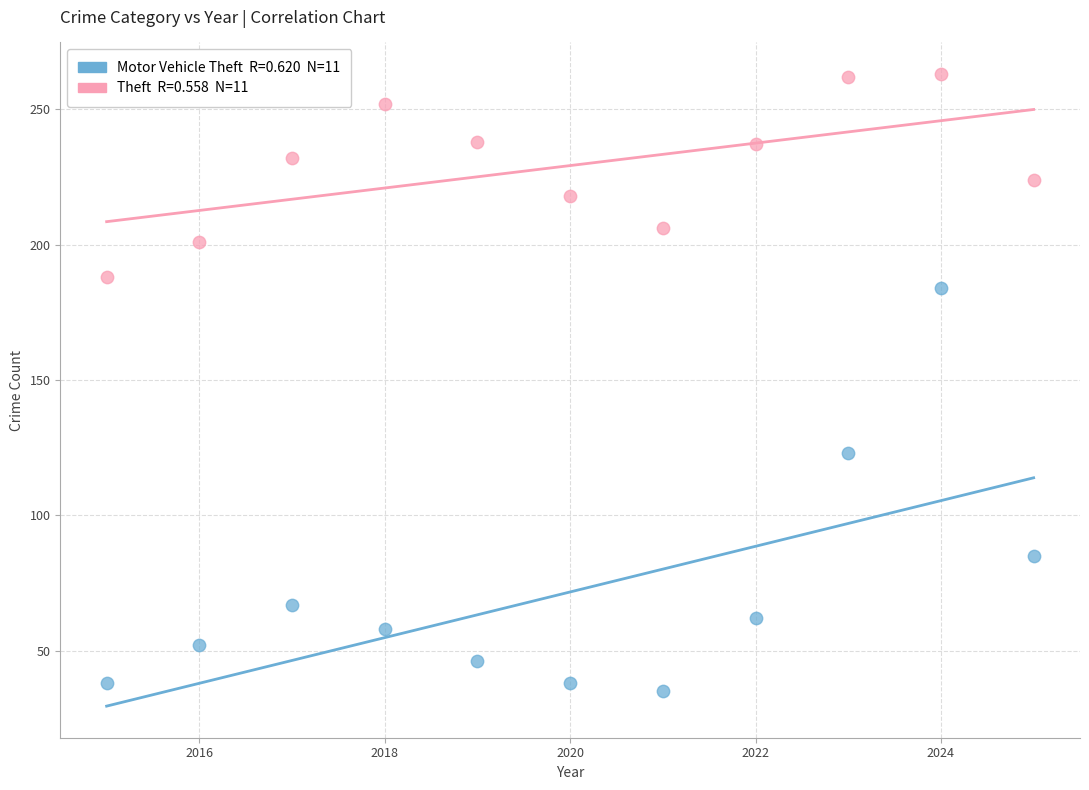

Across all data points, what is the range of Y values (max minus min)?

228